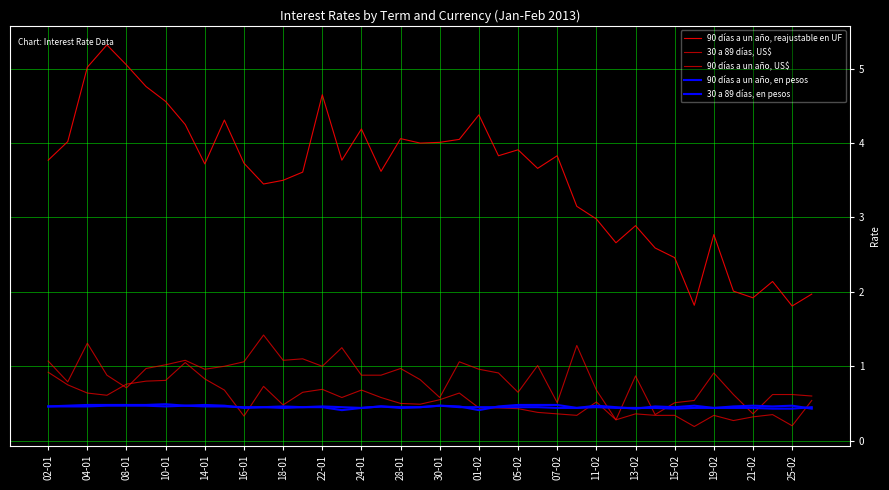

Is this an area chart (filled region under the line)?

No